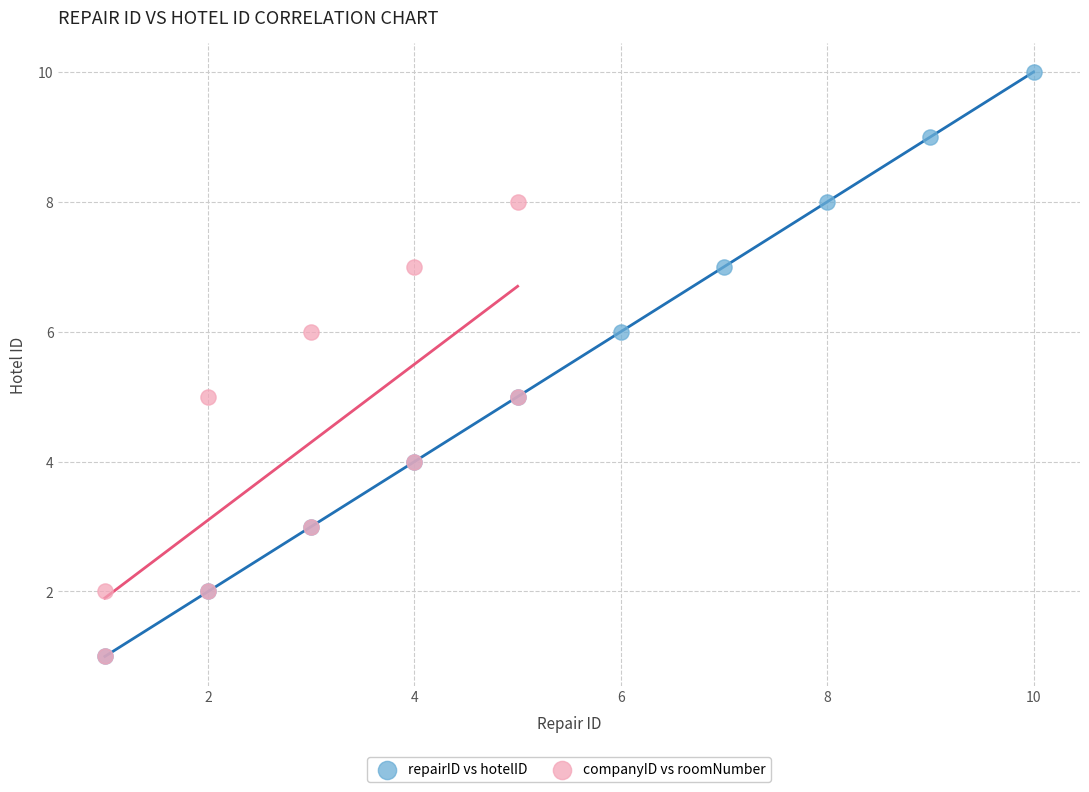

Which series reaches the maximum Y coordinate?

repairID vs hotelID